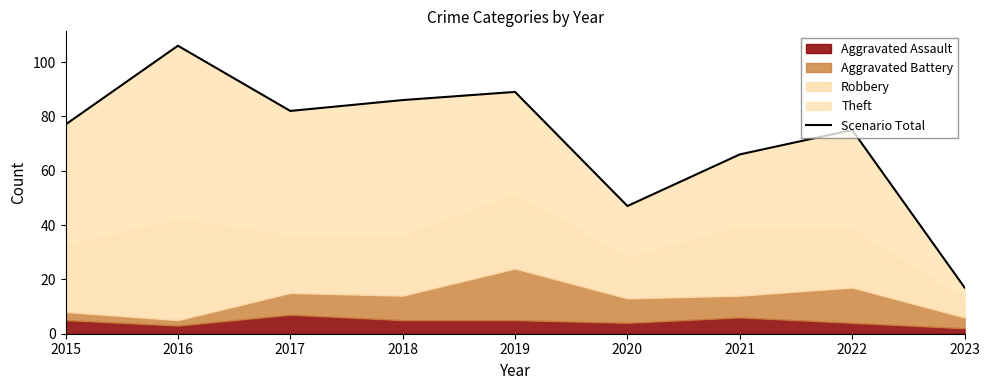

What is the approximate value at 2018?

86